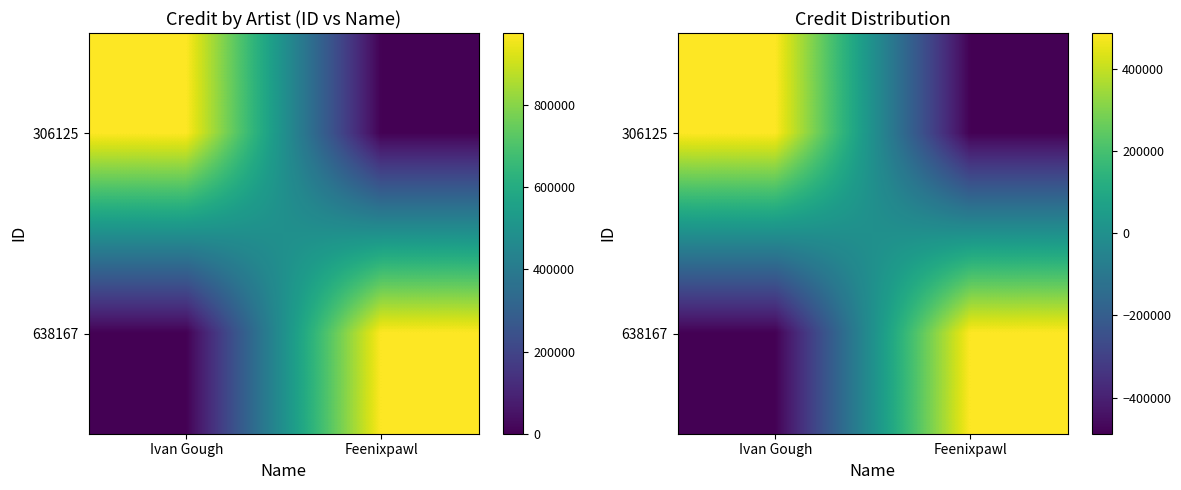

Is it true that 638167 equals 487915.5 at Feenixpawl?

True